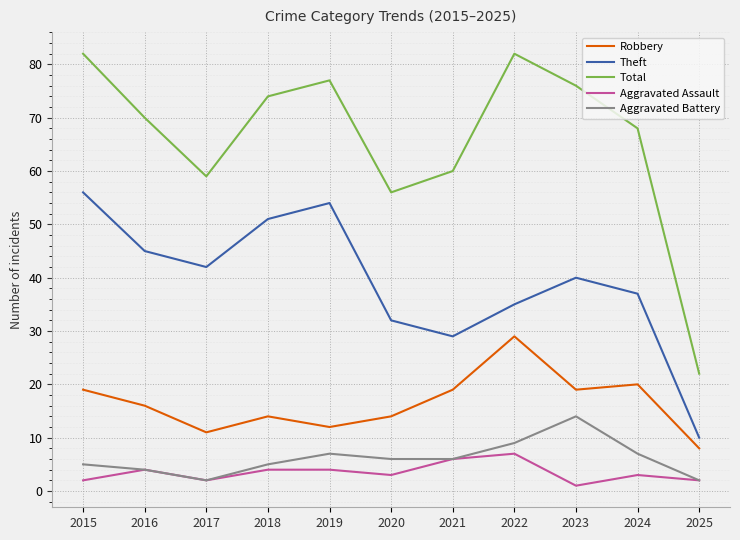

What are all the series names shown in the legend?

Robbery, Theft, Total, Aggravated Assault, Aggravated Battery